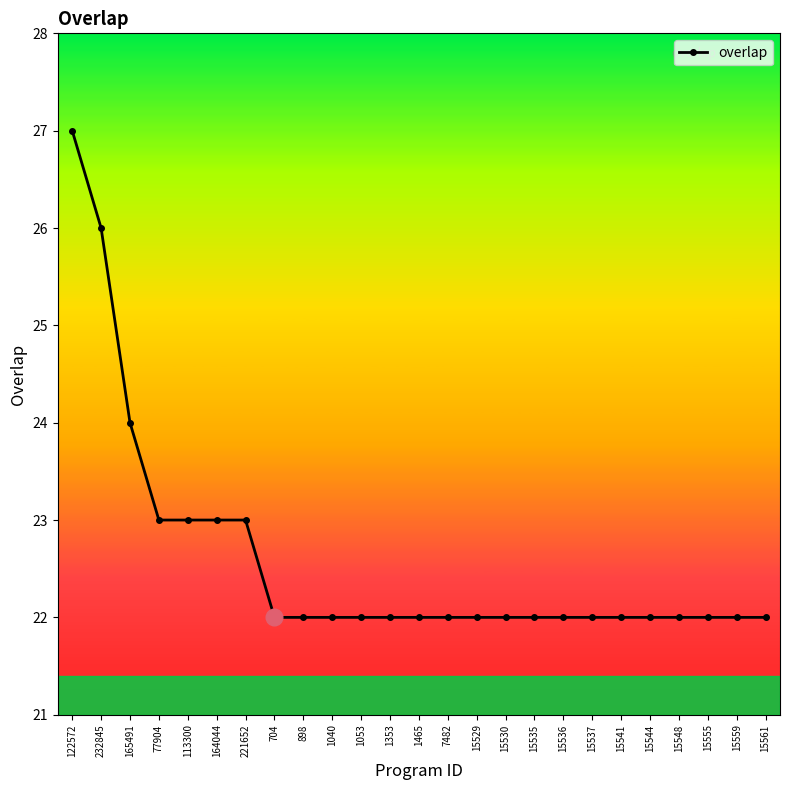

How many distinct data groups are displayed?

1